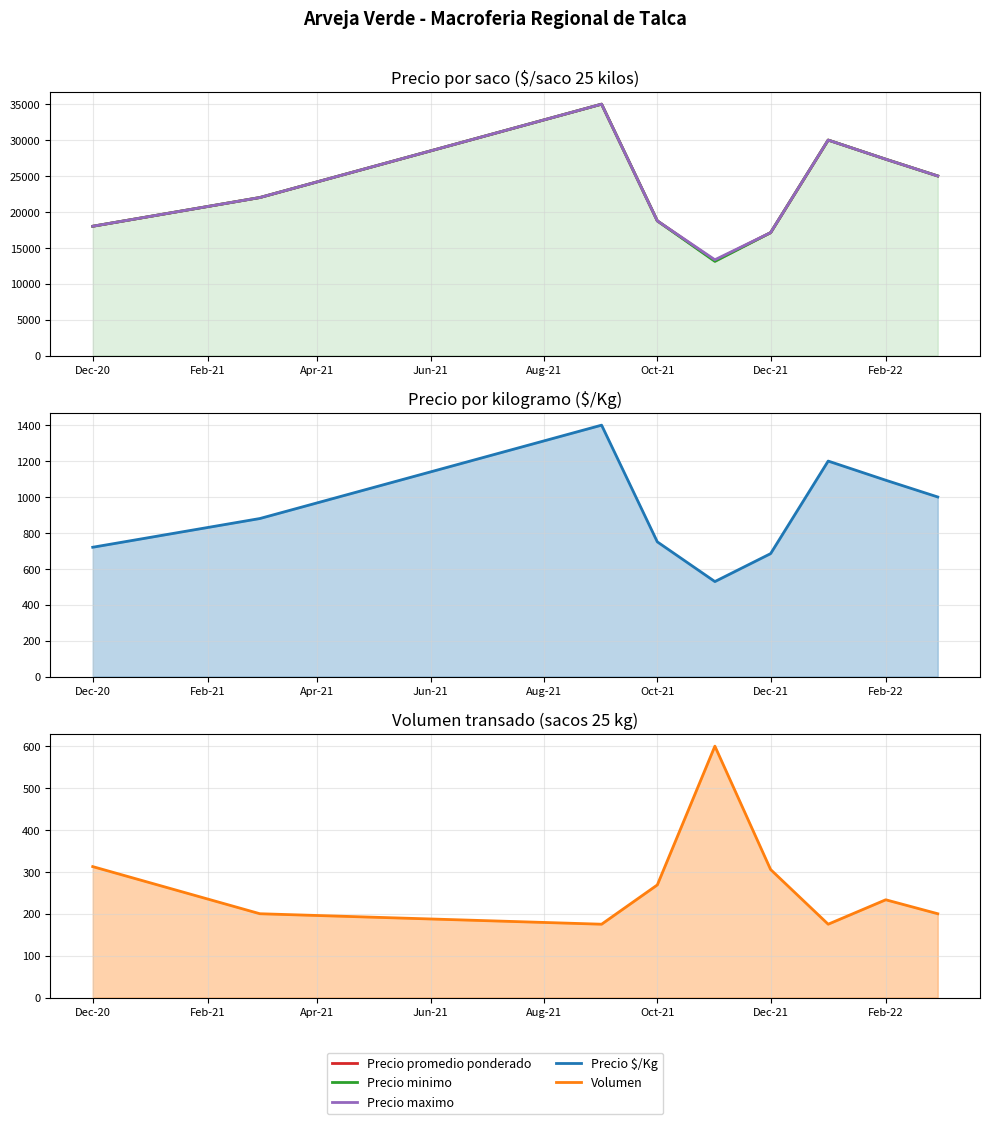

Reading right to left, what are all the values shown in this chart?

Precio promedio ponderado: 25000.0	27333.3	30000.0	17111.1	13222.2	18750.0	35000.0	22000.0	18000.0
Precio minimo: 25000.0	27333.3	30000.0	17111.1	13111.1	18750.0	35000.0	22000.0	18000.0
Precio maximo: 25000.0	27333.3	30000.0	17111.1	13333.3	18750.0	35000.0	22000.0	18000.0
Precio $/Kg: 1000.0	1093.3	1200.0	684.4	528.9	750.0	1400.0	880.0	720.0
Volumen: 200.0	233.3	175.0	305.6	600.0	268.8	175.0	200.0	312.5